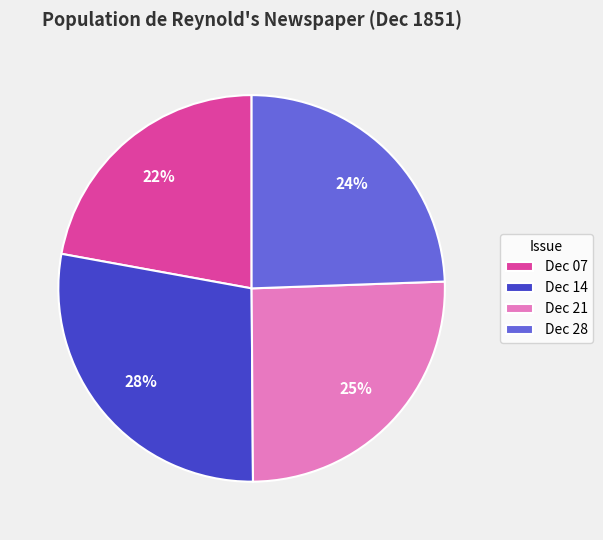

To the nearest percent, what percentage of the pie is Dec 21?

25%